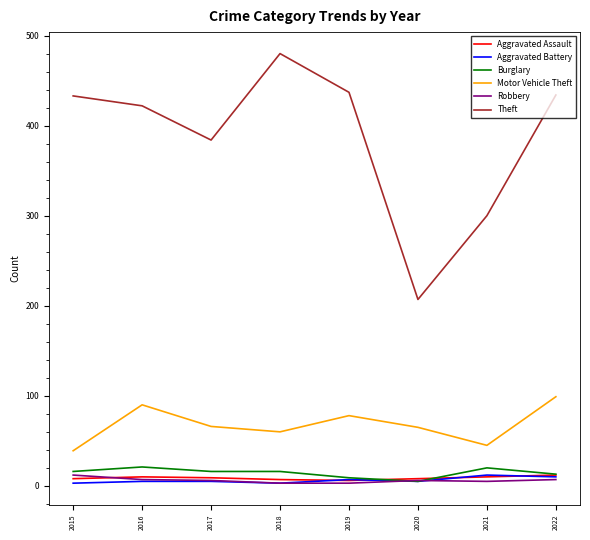

What is the maximum value for Motor Vehicle Theft?

99